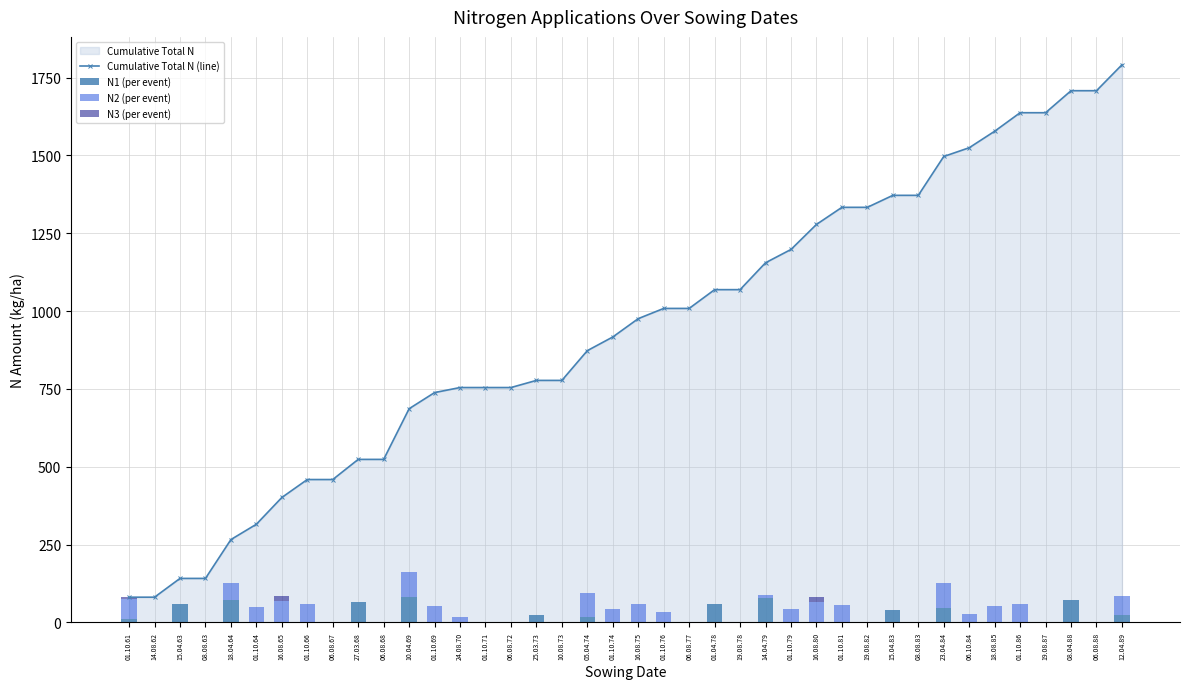

What is the difference between the highest and lowest values at 18.08.85?

1577.4